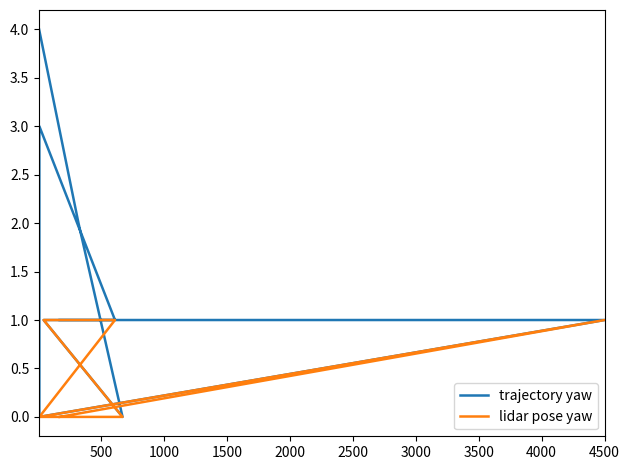

Rank the categories by trajectory yaw value from lowest to highest.

1000, 3000, 0, 500, 2000, 2500, 3500, 1500, 4000